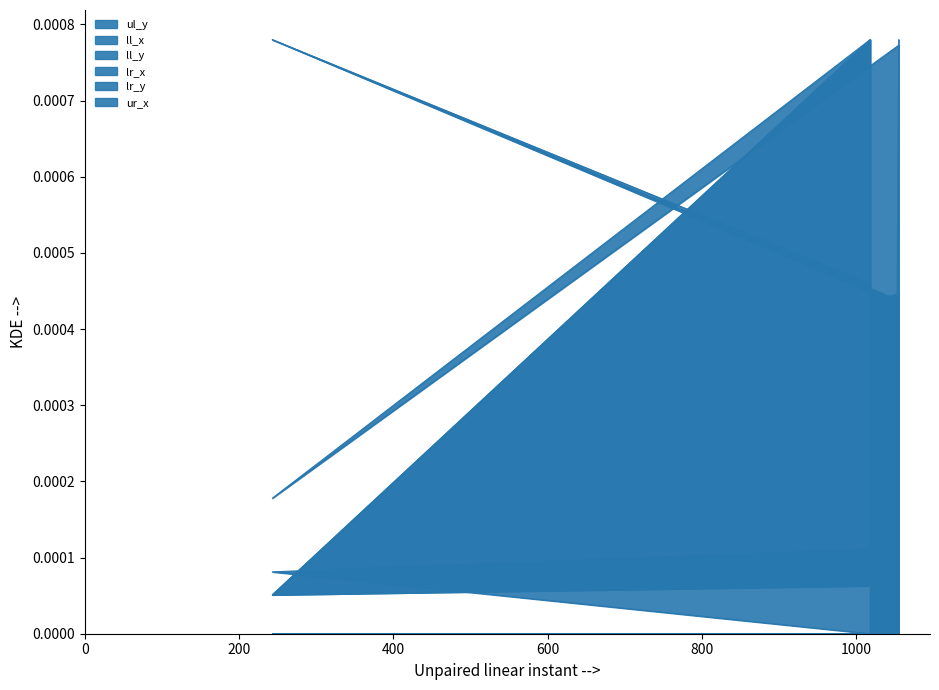

The value of ll_x at 1055 is 0.0. True or false?

True